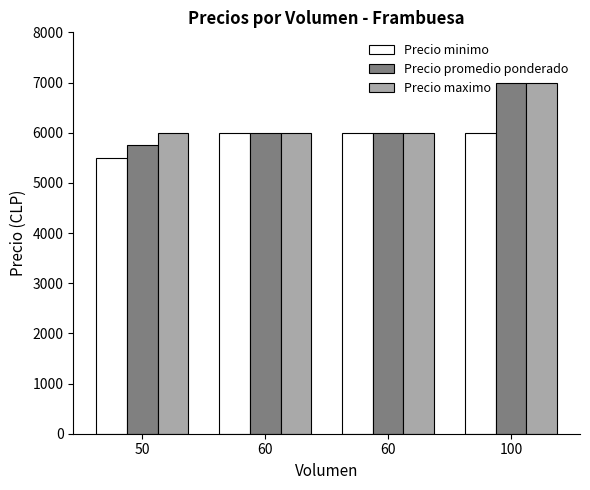

How many series are shown in this chart?

3